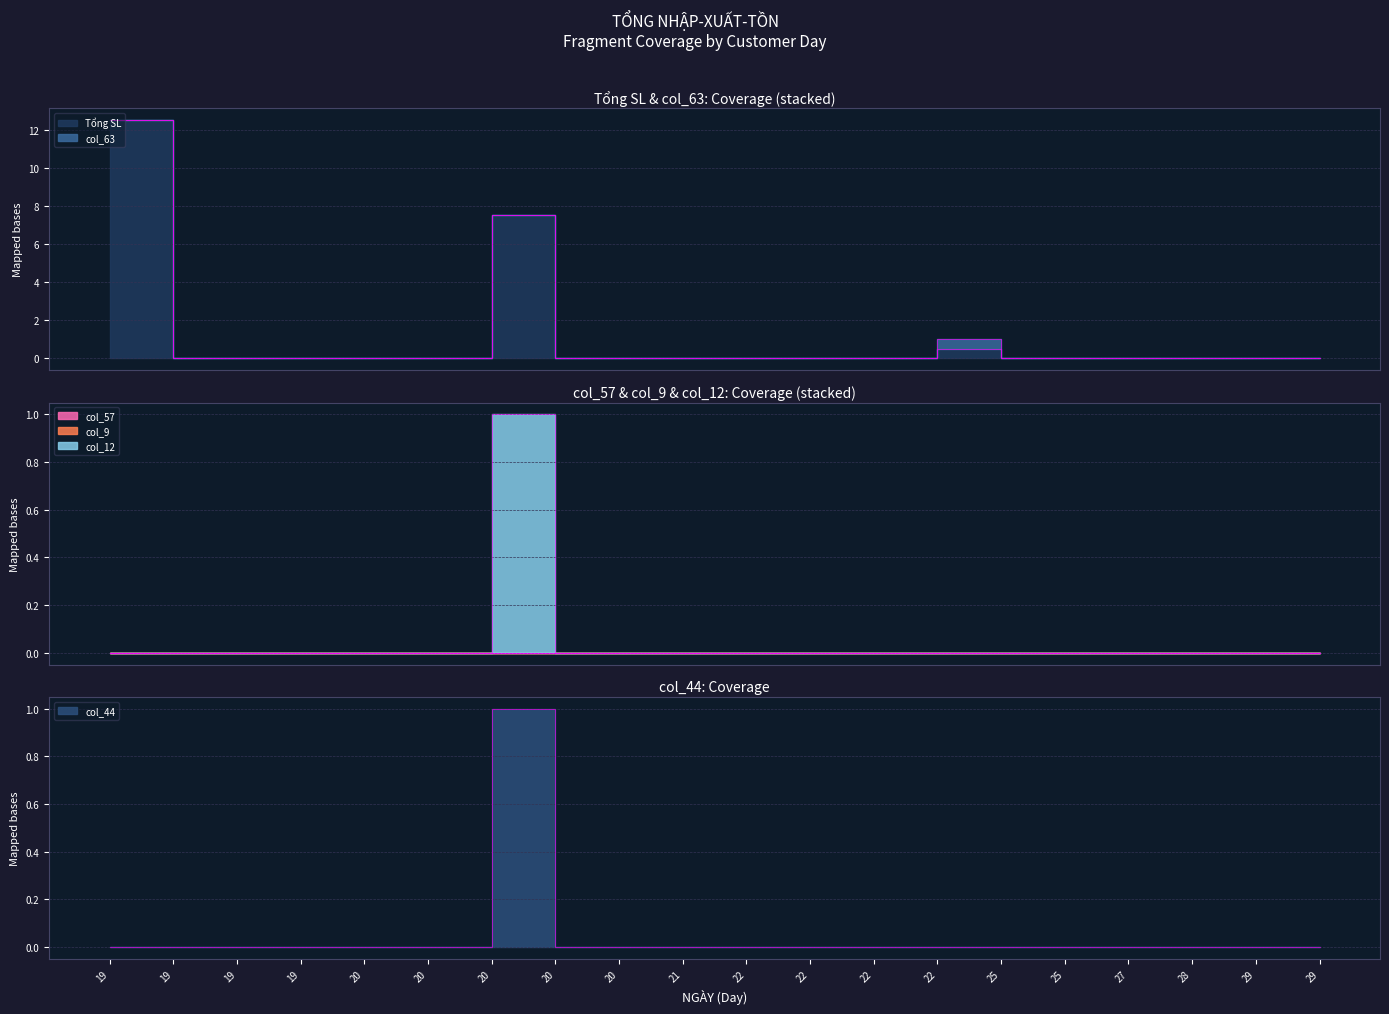

Between 21 and 22, which series saw the biggest shift?

Tổng SL